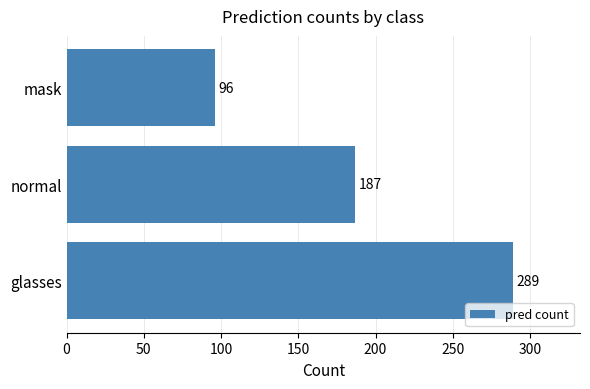

Are the bars grouped side by side (vs. stacked)?

No